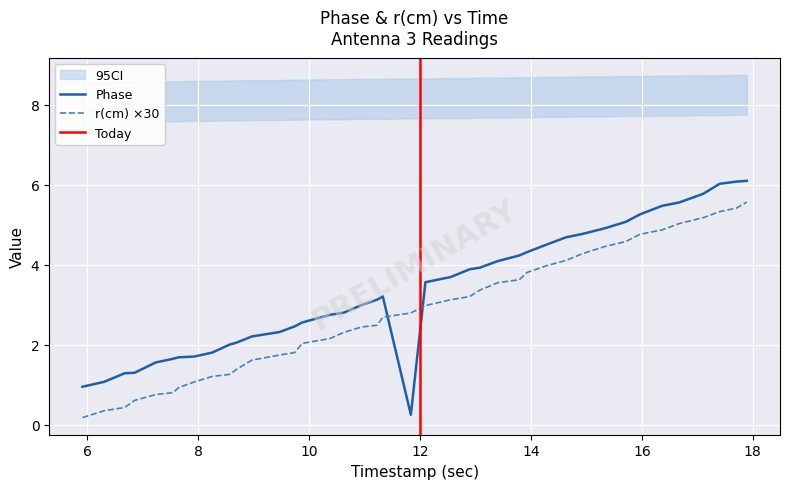

Rank the series by their average value, from lowest to highest.

r(cm), Phase